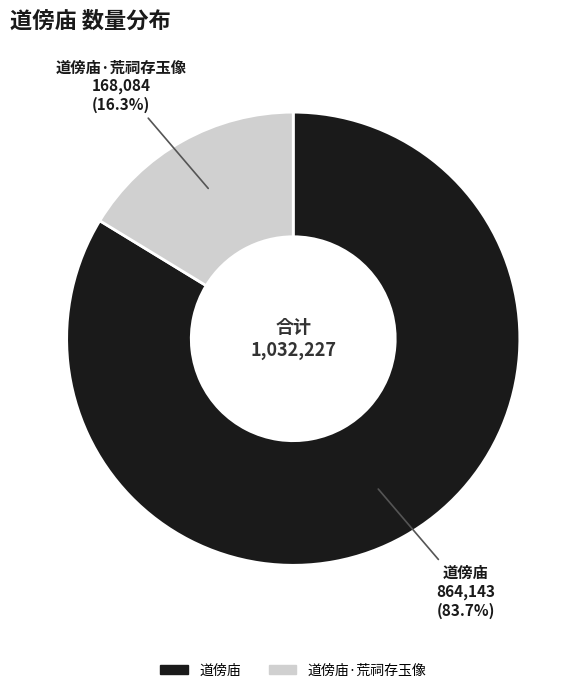

What percentage is the 道傍庙 slice, to the nearest percent?

84%